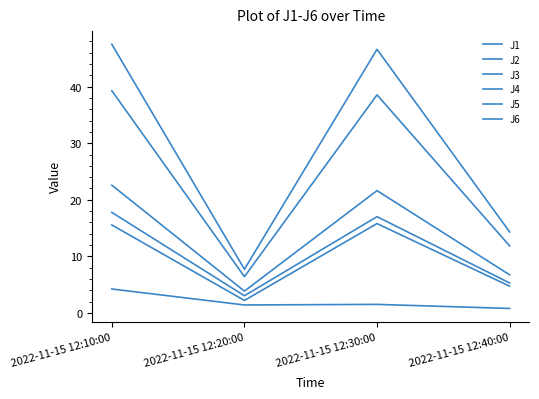

How many lines are shown in the chart?

6